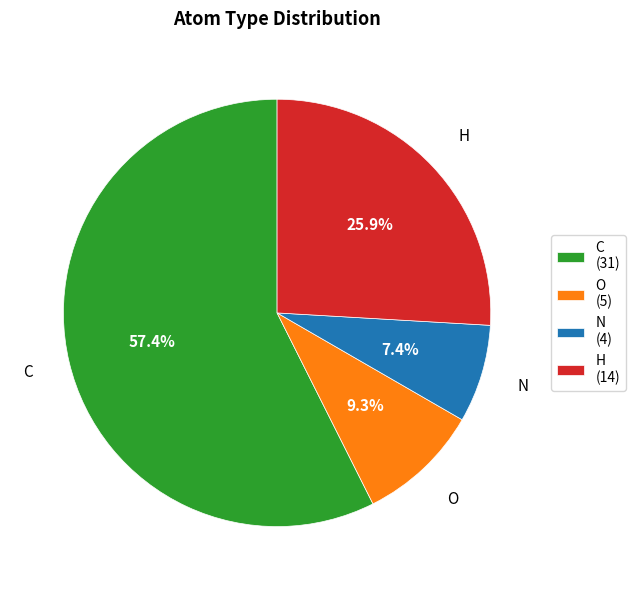

Do N and H together represent more than half of the pie?

No